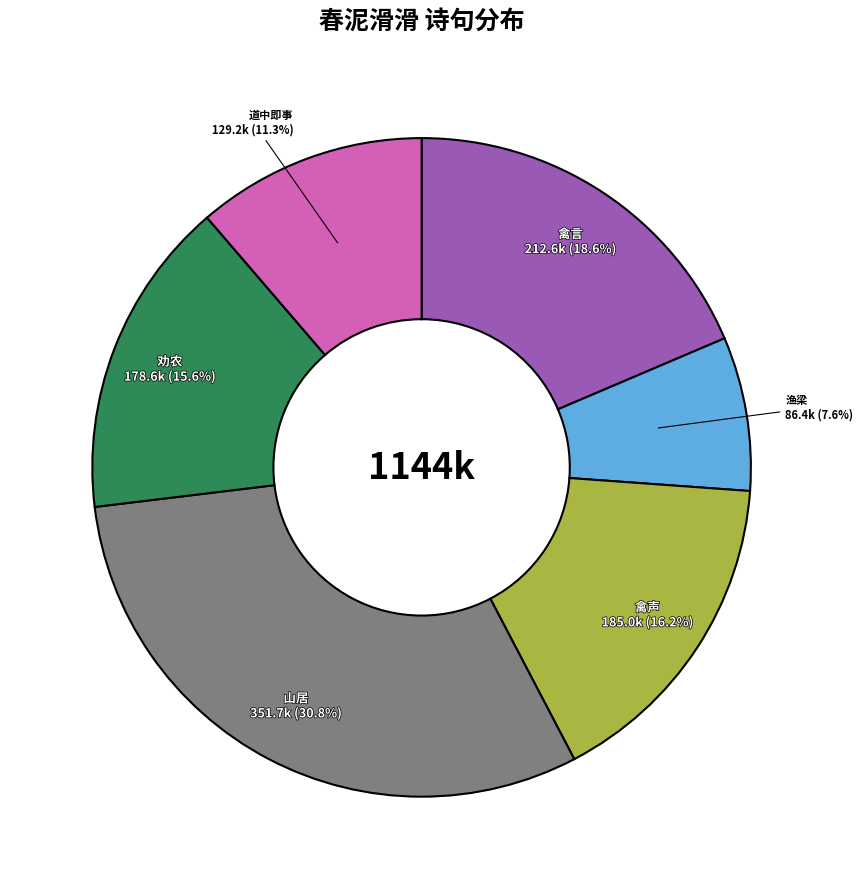

Is there any slice that represents more than half of the pie?

No